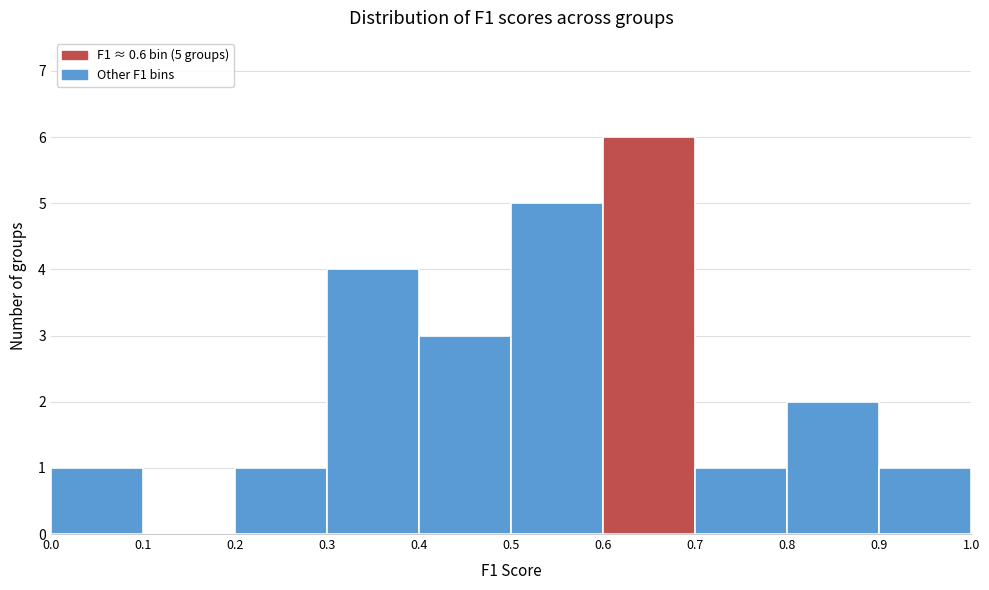

Over which range of the x-axis is the bar tallest?

0.6 to 0.7